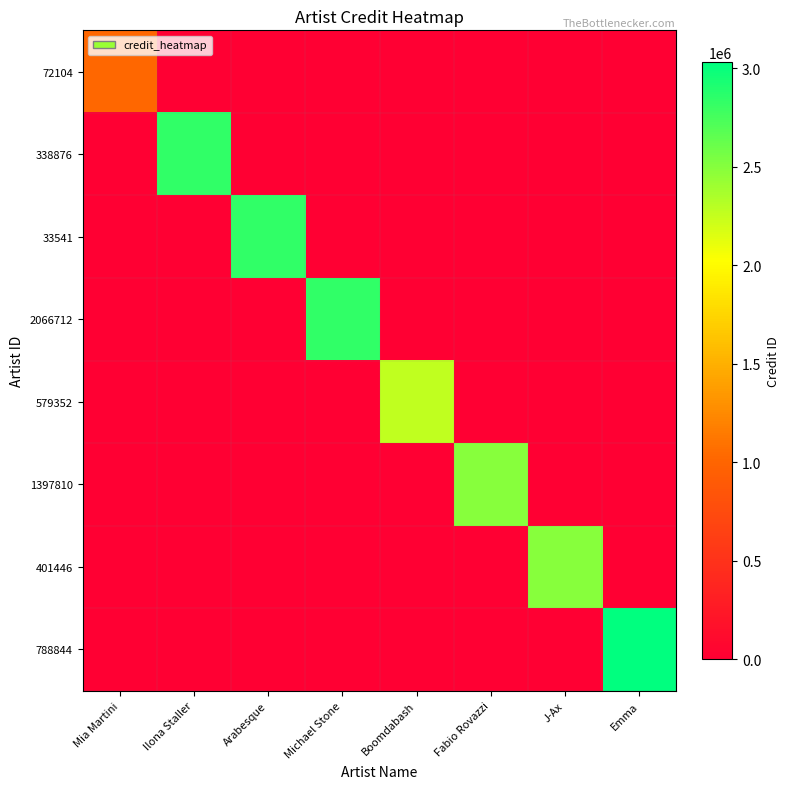

Count the number of categories in the chart.

8